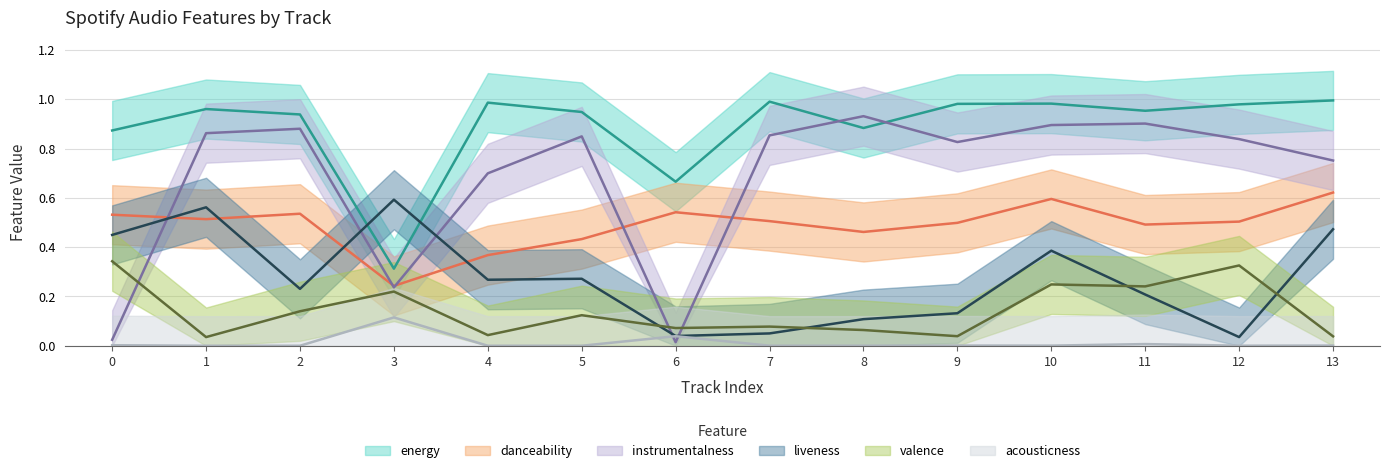

Where do energy and liveness first cross each other?

2 and 3